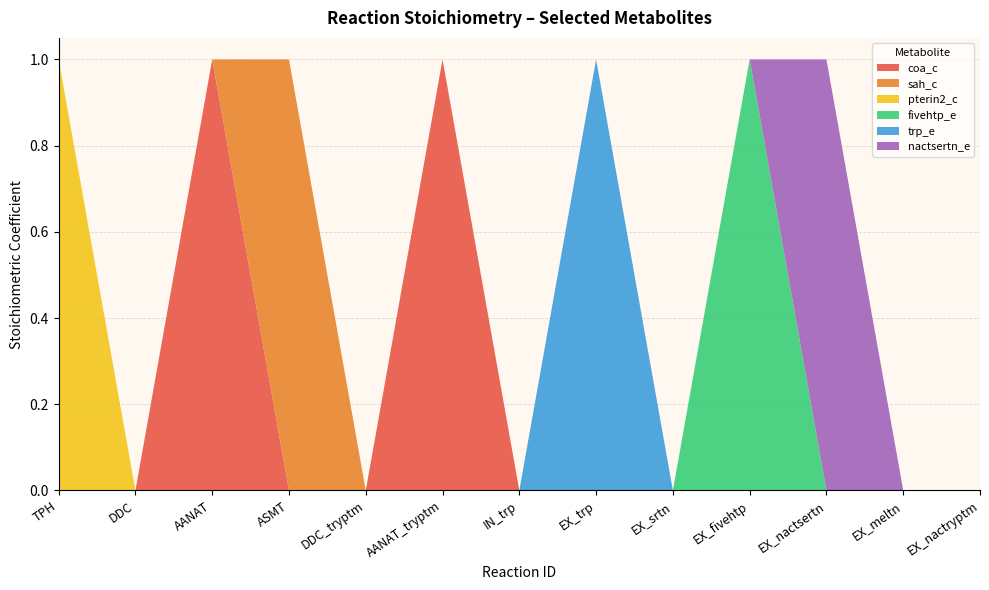

Reading left to right, list all the values displayed in this chart.

coa_c: TPH=0	DDC=0	AANAT=1	ASMT=0	DDC_tryptm=0	AANAT_tryptm=1	IN_trp=0	EX_trp=0	EX_srtn=0	EX_fivehtp=0	EX_nactsertn=0	EX_meltn=0	EX_nactryptm=0
sah_c: TPH=0	DDC=0	AANAT=0	ASMT=1	DDC_tryptm=0	AANAT_tryptm=0	IN_trp=0	EX_trp=0	EX_srtn=0	EX_fivehtp=0	EX_nactsertn=0	EX_meltn=0	EX_nactryptm=0
pterin2_c: TPH=1	DDC=0	AANAT=0	ASMT=0	DDC_tryptm=0	AANAT_tryptm=0	IN_trp=0	EX_trp=0	EX_srtn=0	EX_fivehtp=0	EX_nactsertn=0	EX_meltn=0	EX_nactryptm=0
fivehtp_e: TPH=0	DDC=0	AANAT=0	ASMT=0	DDC_tryptm=0	AANAT_tryptm=0	IN_trp=0	EX_trp=0	EX_srtn=0	EX_fivehtp=1	EX_nactsertn=0	EX_meltn=0	EX_nactryptm=0
trp_e: TPH=0	DDC=0	AANAT=0	ASMT=0	DDC_tryptm=0	AANAT_tryptm=0	IN_trp=0	EX_trp=1	EX_srtn=0	EX_fivehtp=0	EX_nactsertn=0	EX_meltn=0	EX_nactryptm=0
nactsertn_e: TPH=0	DDC=0	AANAT=0	ASMT=0	DDC_tryptm=0	AANAT_tryptm=0	IN_trp=0	EX_trp=0	EX_srtn=0	EX_fivehtp=0	EX_nactsertn=1	EX_meltn=0	EX_nactryptm=0